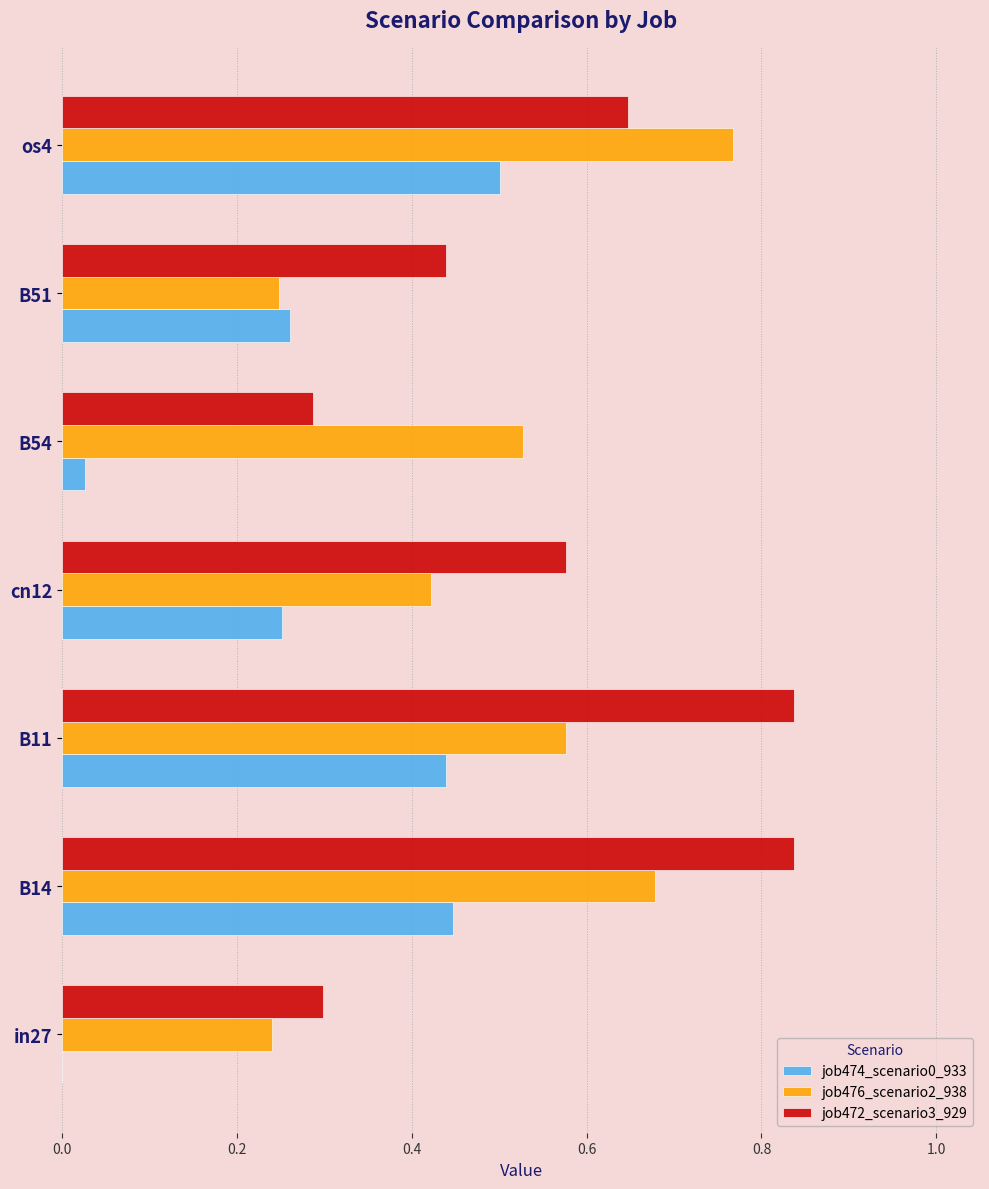

Which series changed the most between B11 and cn12?

job472_scenario3_929